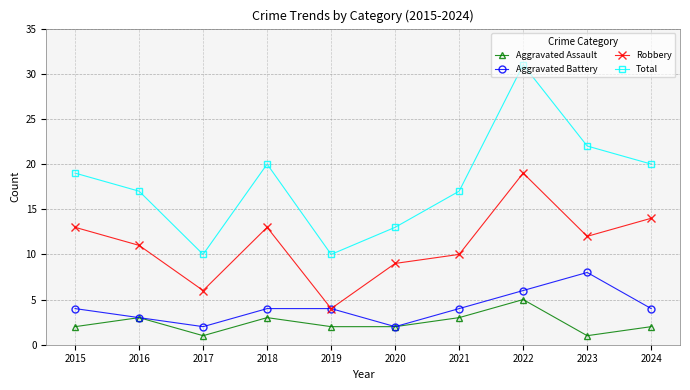

At which category is the sum across all series the highest?

2022